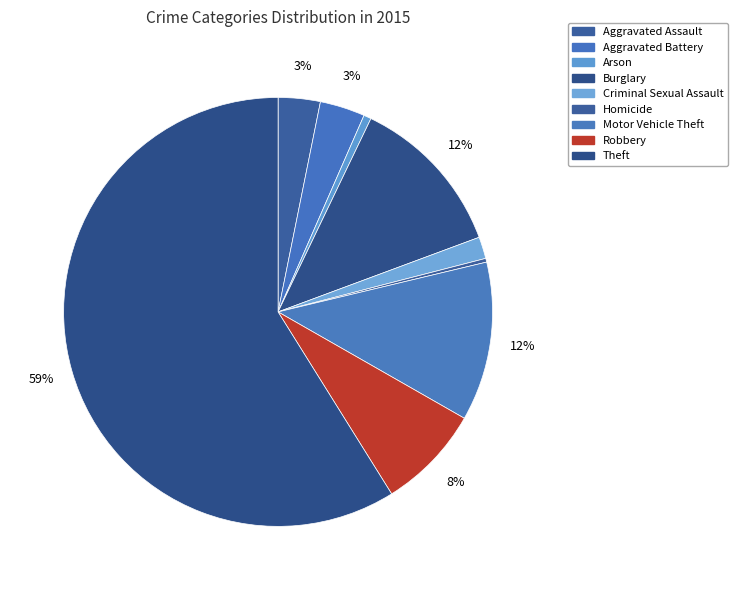

How many slices are in this pie chart?

9